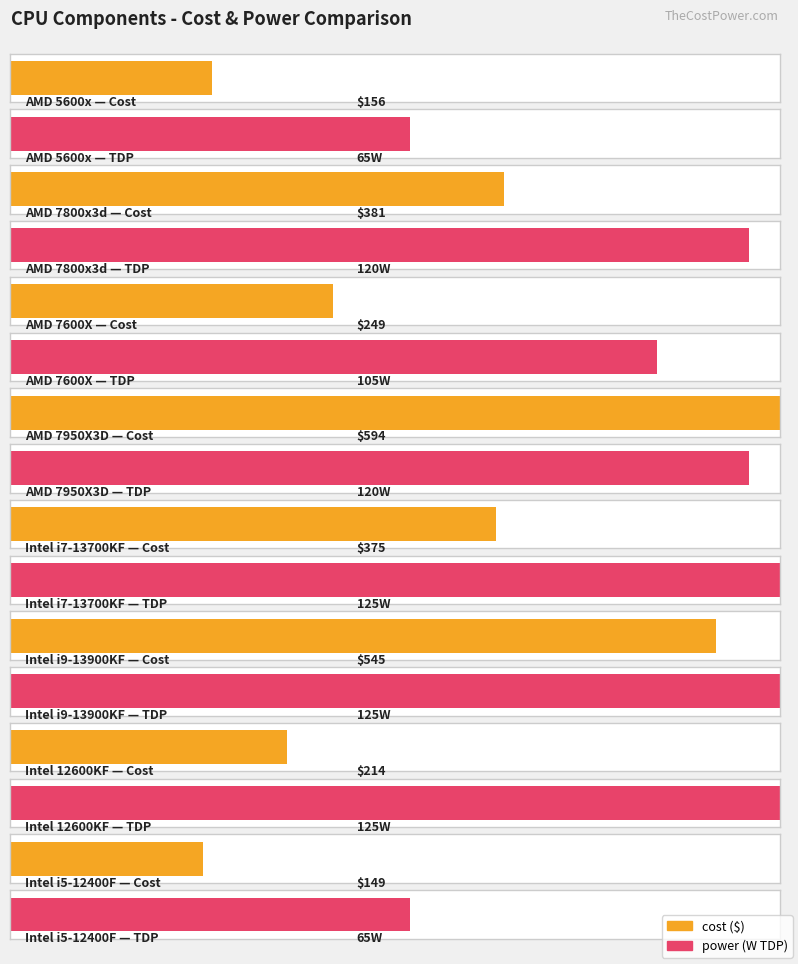

Rank the series by their maximum value, from lowest to highest.

power, cost